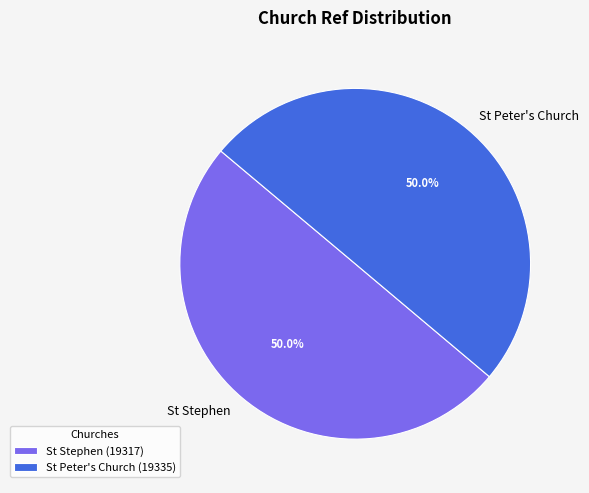

What is the ratio of the value at St Peter's Church to the value at St Stephen?

1.0